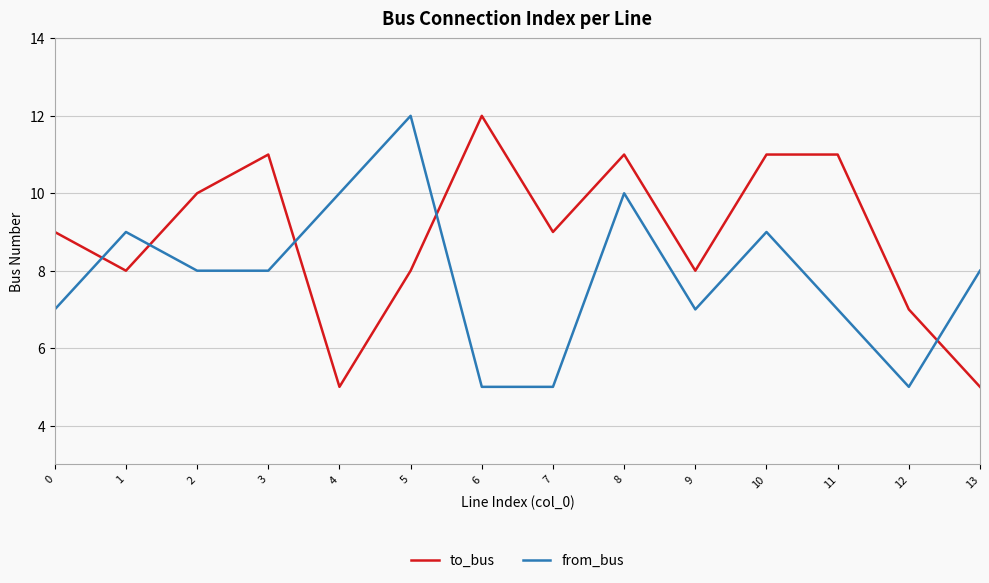

What is the difference between the from_bus values at 10 and 0?

2